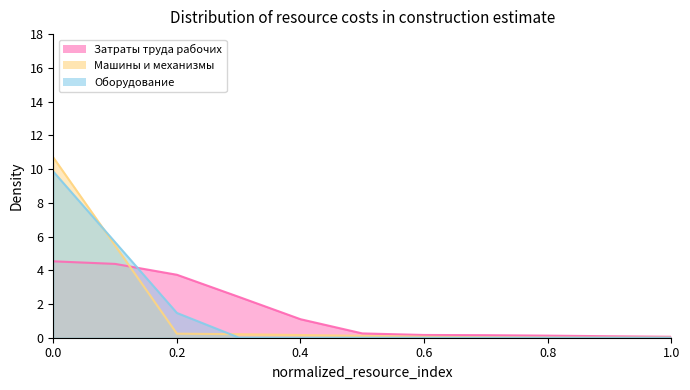

What is the maximum value for Затраты труда рабочих?

4.5